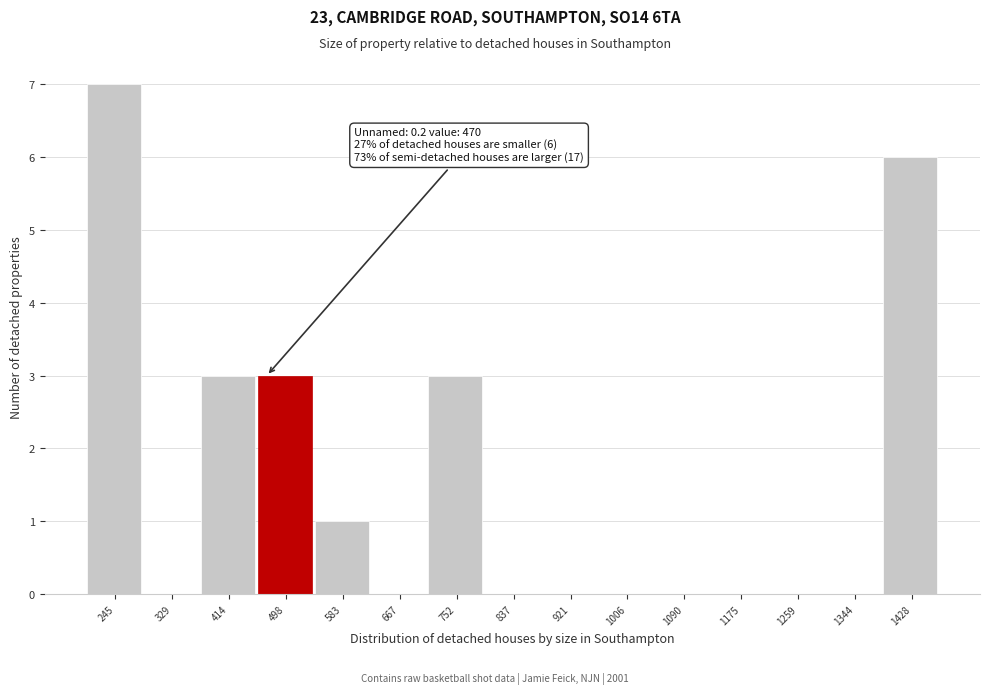

Over which range of the x-axis is the bar tallest?

200 to 290